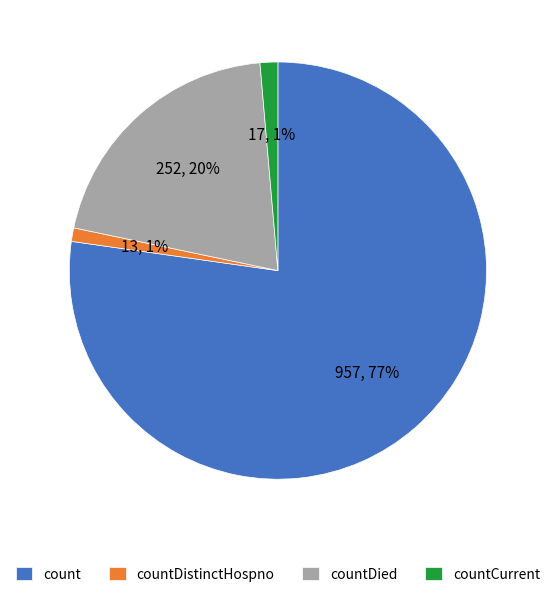

Count the number of slices in the pie.

4